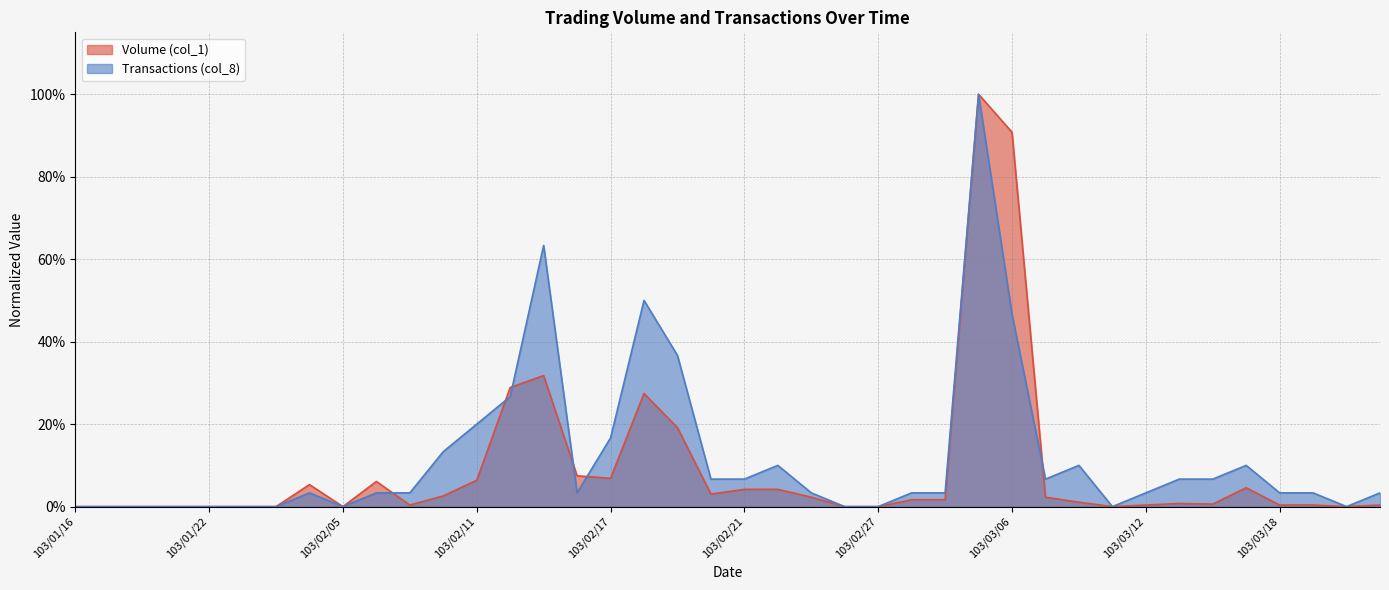

Is the value of Volume (col_1) at 103/03/11 greater than the value of Transactions (col_8) at 103/02/17?

No